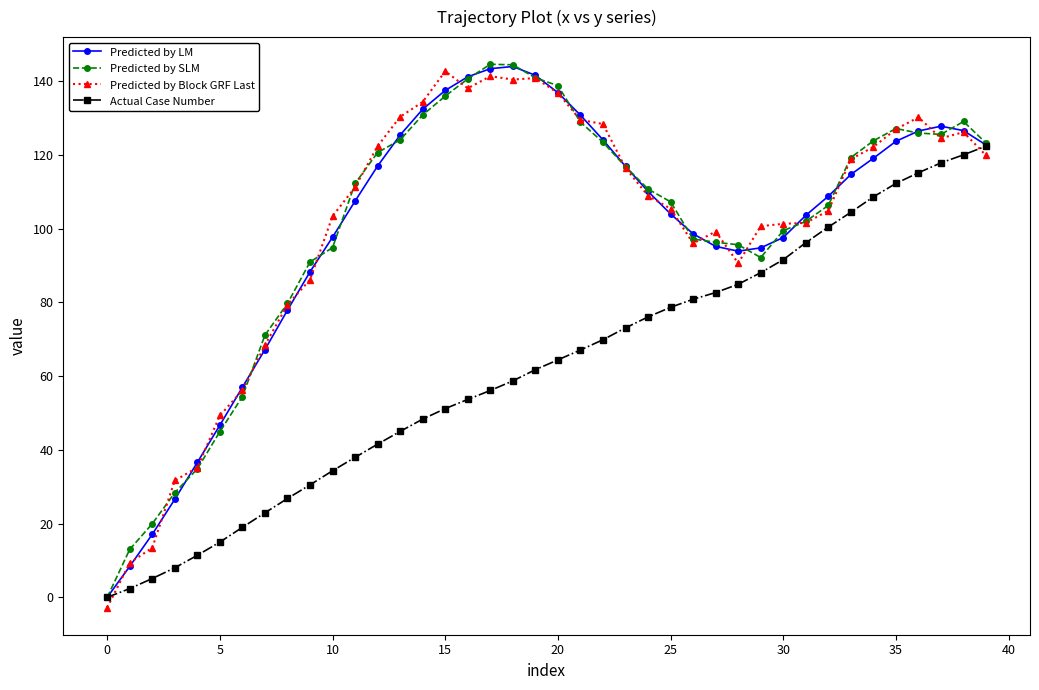

What is the maximum value for Actual Case Number?

122.4